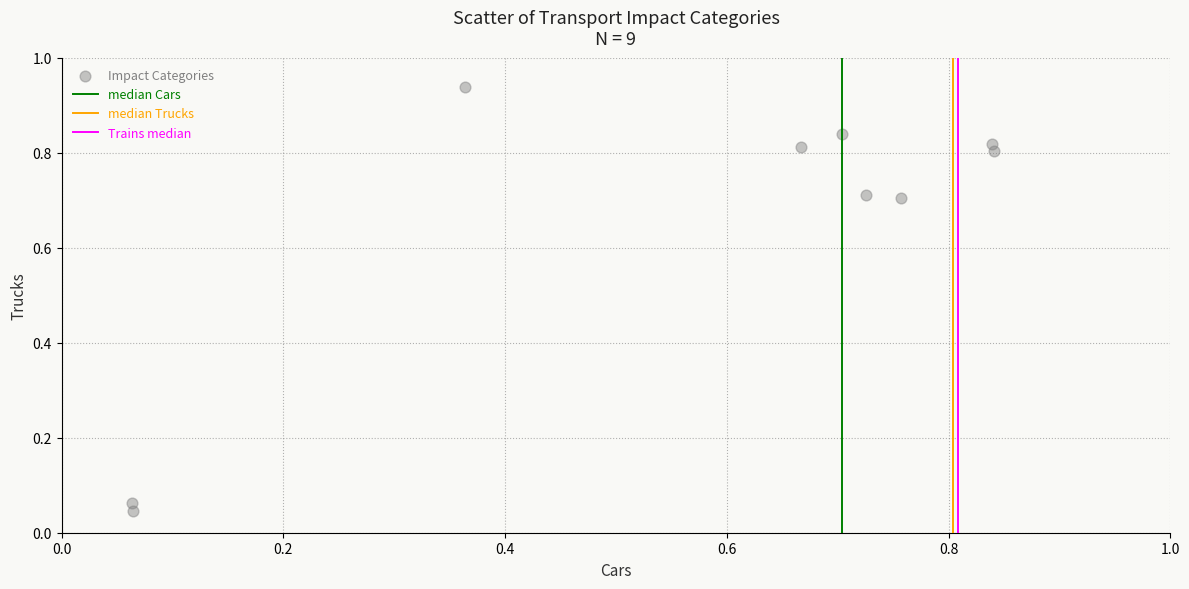

What is the average Y value?

0.6